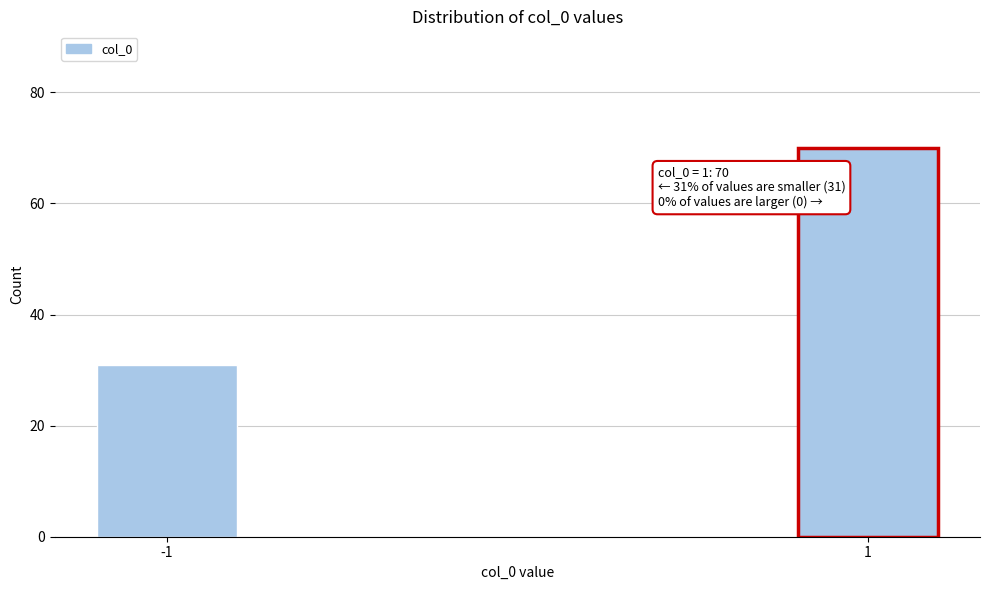

Reading left to right, transcribe all the data shown in this chart.

31	70